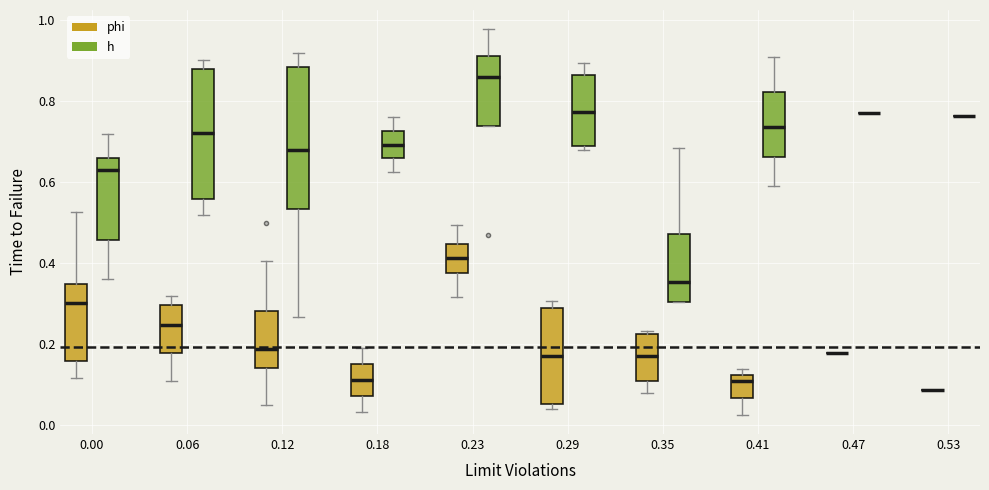

Reading left to right, transcribe this box plot: for each box, give where its median line is, the range the box spans, and where its two whiskers end, as read against the y-axis. The values are not printed on the chart, so give them approximately, as read against the axis.

0.00 (phi): median 0.30, box 0.16 to 0.34, whiskers 0.12 to 0.52
0.00 (h): median 0.62, box 0.46 to 0.66, whiskers 0.36 to 0.72
0.06 (phi): median 0.24, box 0.18 to 0.30, whiskers 0.10 to 0.32
0.06 (h): median 0.72, box 0.56 to 0.88, whiskers 0.52 to 0.90
0.12 (phi): median 0.18, box 0.14 to 0.28, whiskers 0.04 to 0.40
0.12 (h): median 0.68, box 0.54 to 0.88, whiskers 0.26 to 0.92
0.18 (phi): median 0.12, box 0.08 to 0.14, whiskers 0.04 to 0.18
0.18 (h): median 0.70, box 0.66 to 0.72, whiskers 0.62 to 0.76
0.23 (phi): median 0.42, box 0.38 to 0.44, whiskers 0.32 to 0.50
0.23 (h): median 0.86, box 0.74 to 0.92, whiskers 0.74 to 0.98
0.29 (phi): median 0.16, box 0.06 to 0.28, whiskers 0.04 to 0.30
0.29 (h): median 0.78, box 0.68 to 0.86, whiskers 0.68 (just below the box's lower edge) to 0.90
0.35 (phi): median 0.16, box 0.10 to 0.22, whiskers 0.08 to 0.24
0.35 (h): median 0.36, box 0.30 to 0.48, whiskers 0.30 to 0.68
0.41 (phi): median 0.10, box 0.06 to 0.12, whiskers 0.02 to 0.14
0.41 (h): median 0.74, box 0.66 to 0.82, whiskers 0.58 to 0.90
0.47 (phi): box collapsed to a line at 0.18, whiskers 0.18 to 0.18
0.47 (h): box collapsed to a line at 0.76, whiskers 0.76 to 0.76
0.53 (phi): box collapsed to a line at 0.08, whiskers 0.08 to 0.08
0.53 (h): box collapsed to a line at 0.76, whiskers 0.76 to 0.76